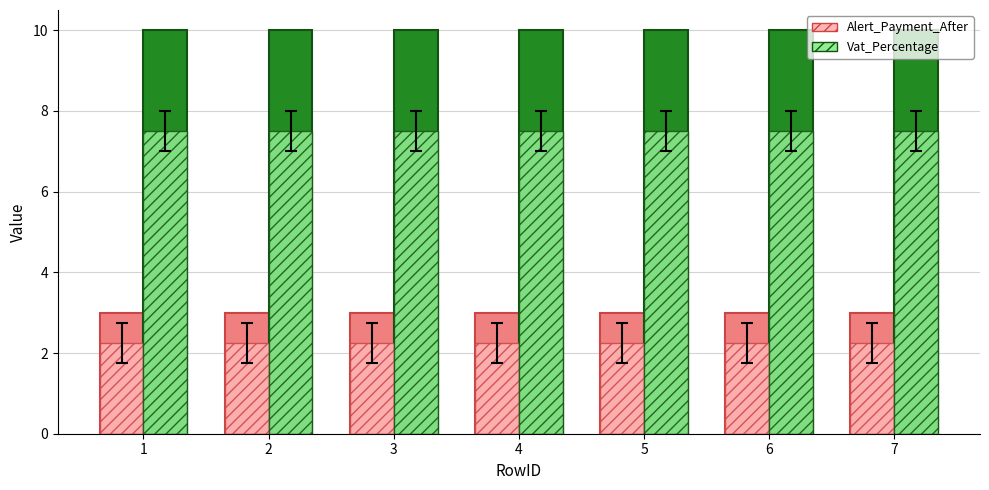

How many groups of bars are there?

7